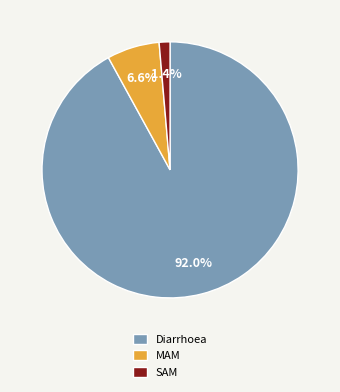

To the nearest percent, what is the difference between the largest and smallest slice percentages?

91%